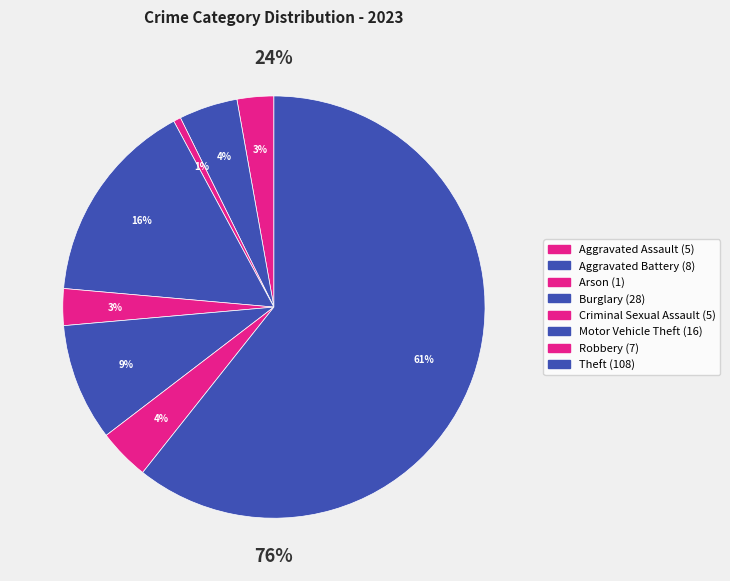

What portion of the pie excludes Robbery?

96.1%